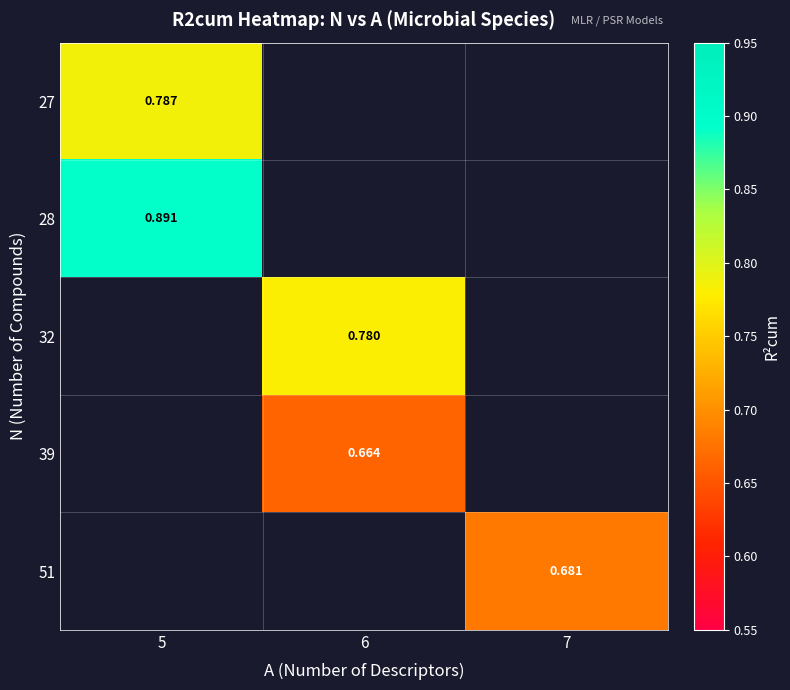

What is the greatest value displayed?

0.9